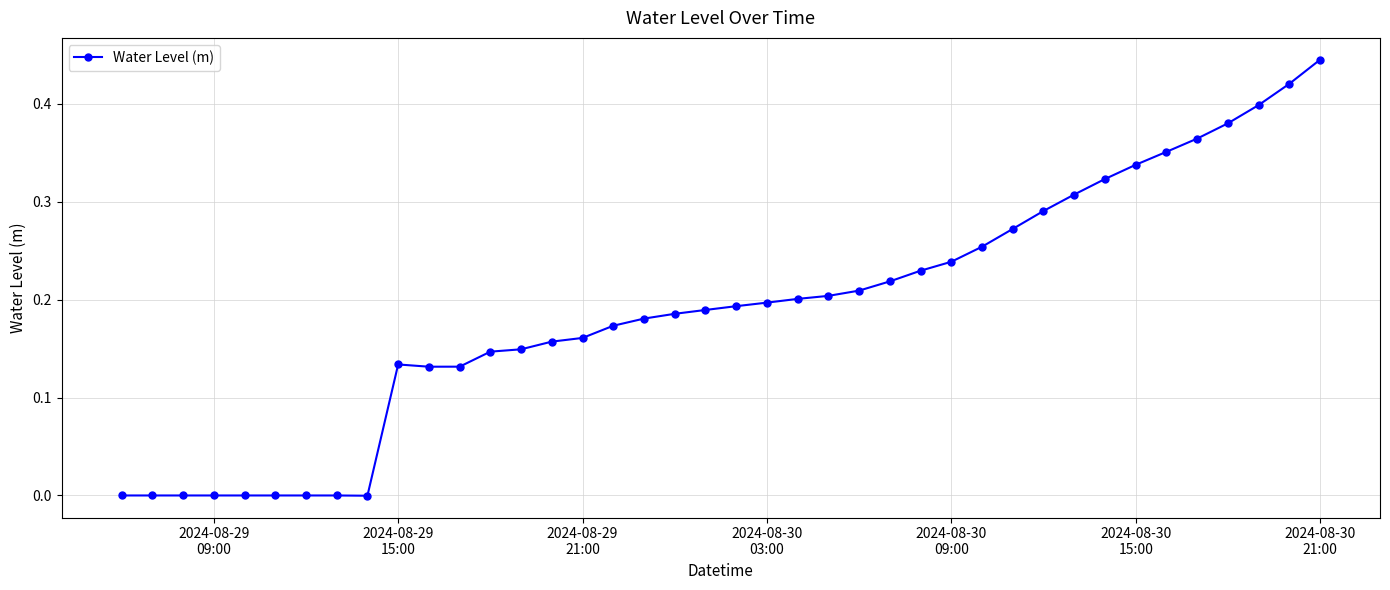

What is the sum of all values?

7.6